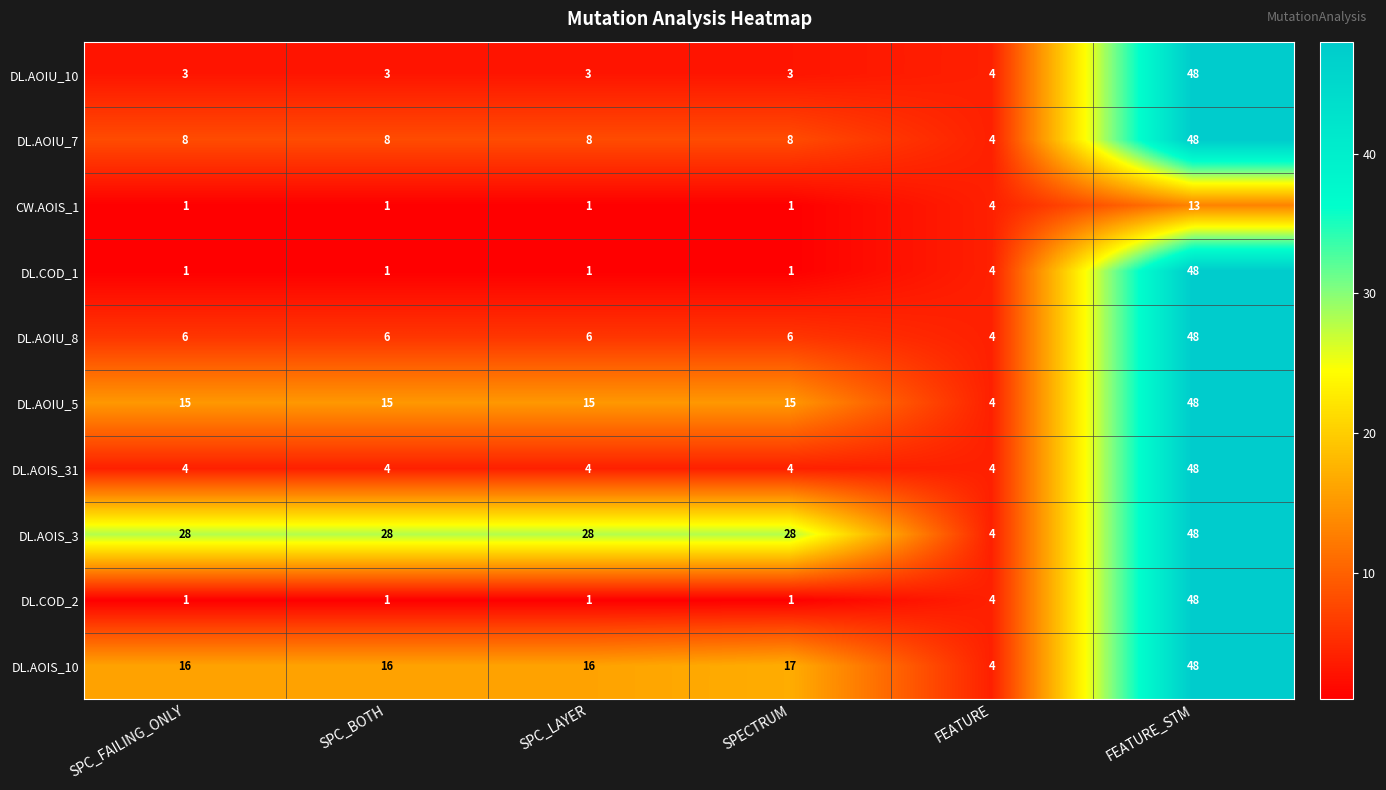

What is the minimum value for DL.AOIS_10?

4